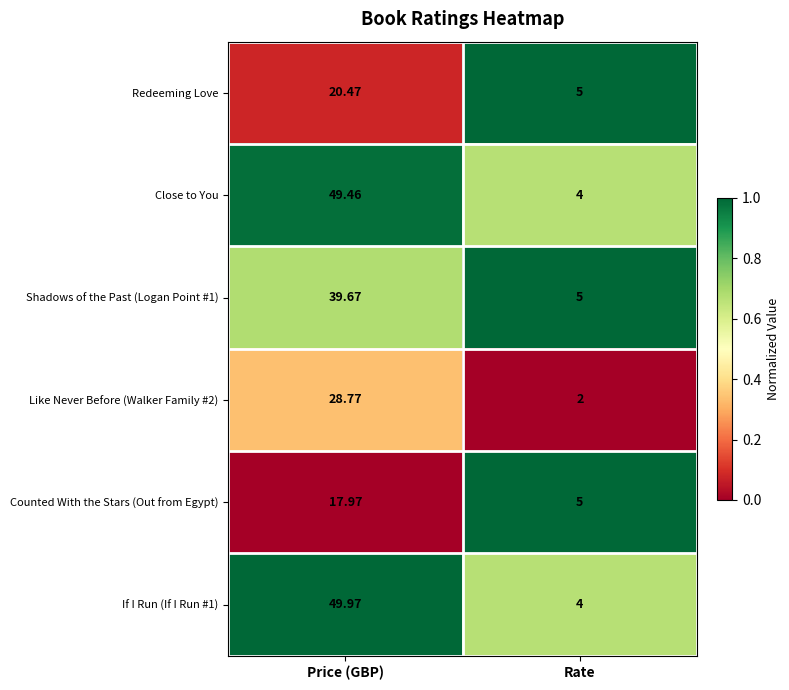

Is the value of Like Never Before (Walker Family #2) at Price (GBP) greater than the value of If I Run (If I Run #1) at Price (GBP)?

No